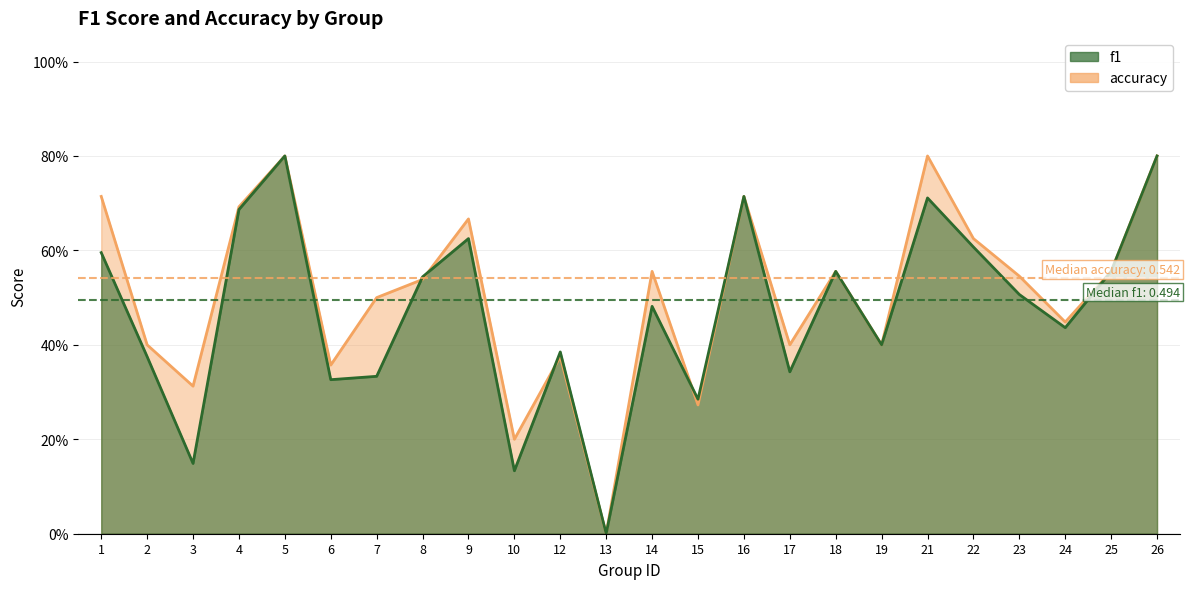

True or false: accuracy has more than 0 points higher than both neighbors.

True